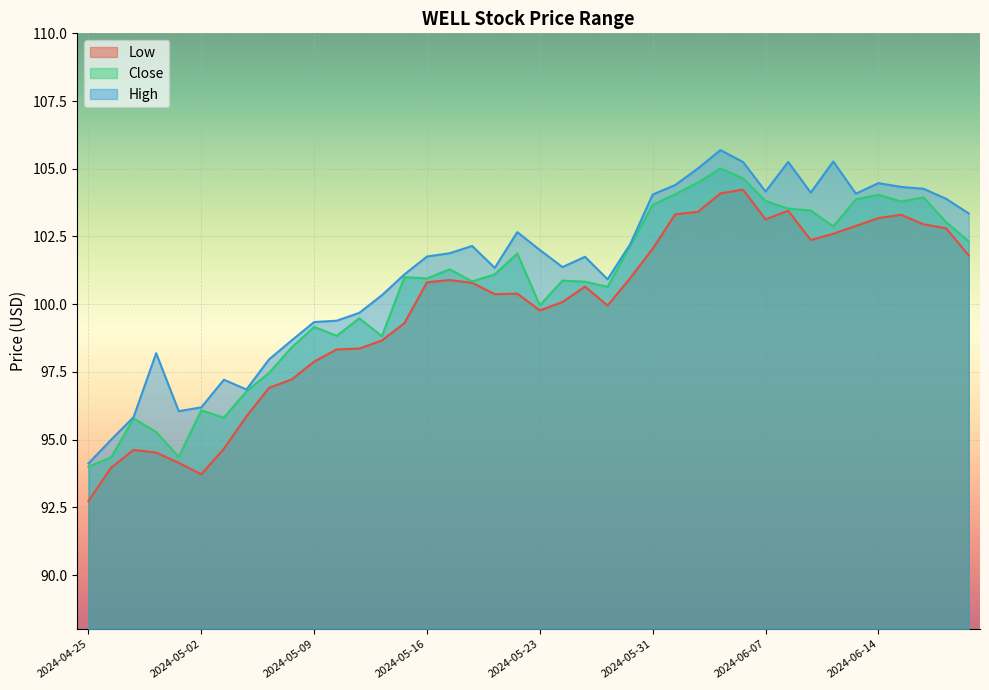

The Low series shows 103.5 at 2024-06-10. True or false?

True